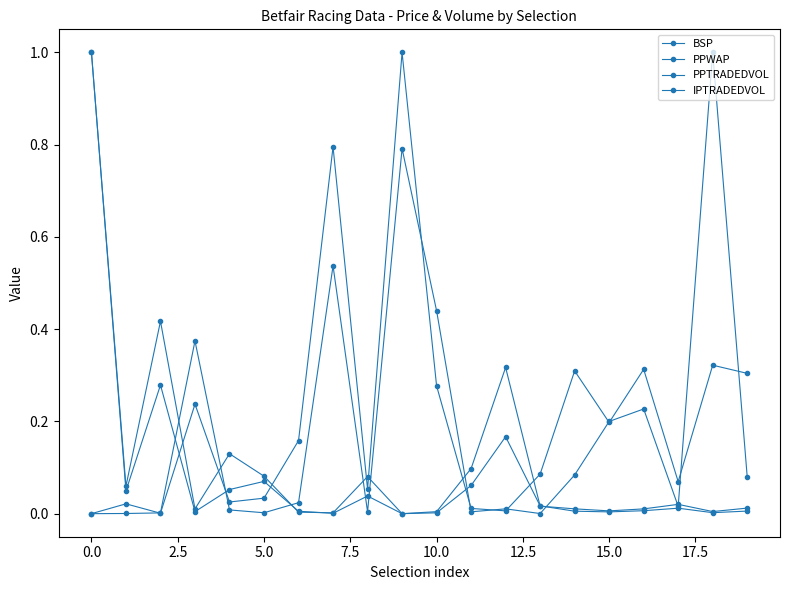

What is the maximum value shown in the chart?

1.0